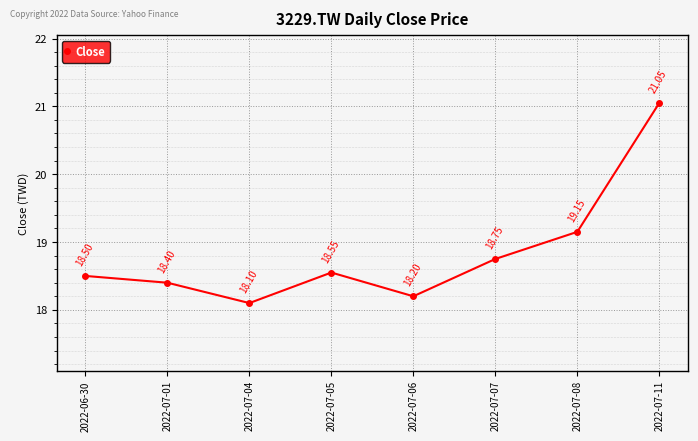

What is the maximum value shown in the chart?

21.0